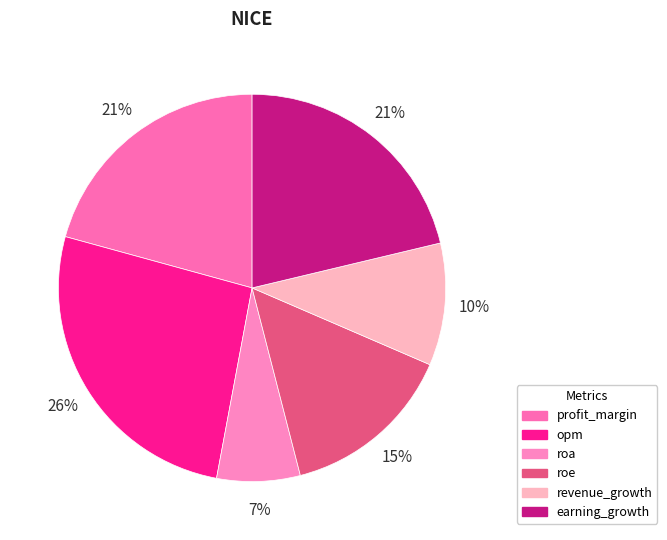

Between roe and opm, which is larger?

opm